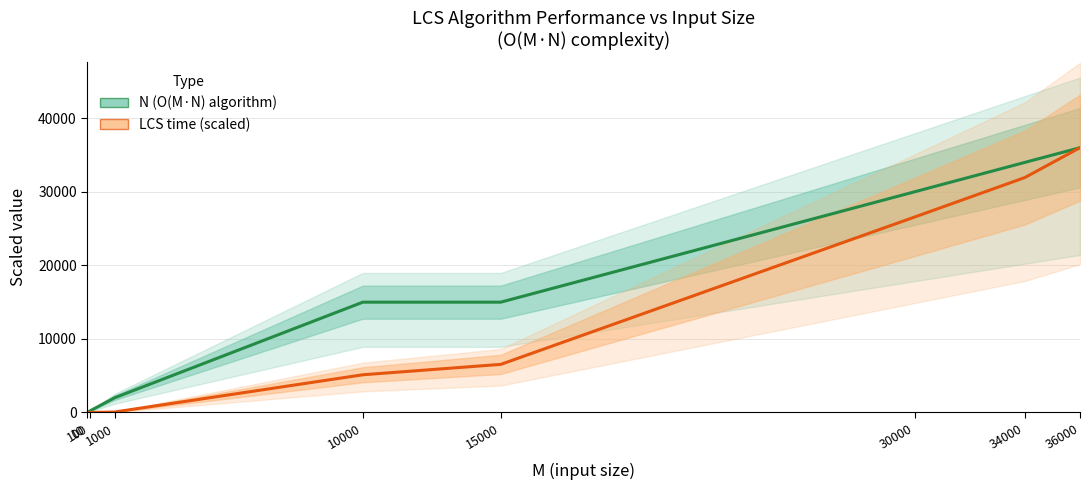

True or false: LCS time (scaled) has a value of 31939.9 at 34000.

True